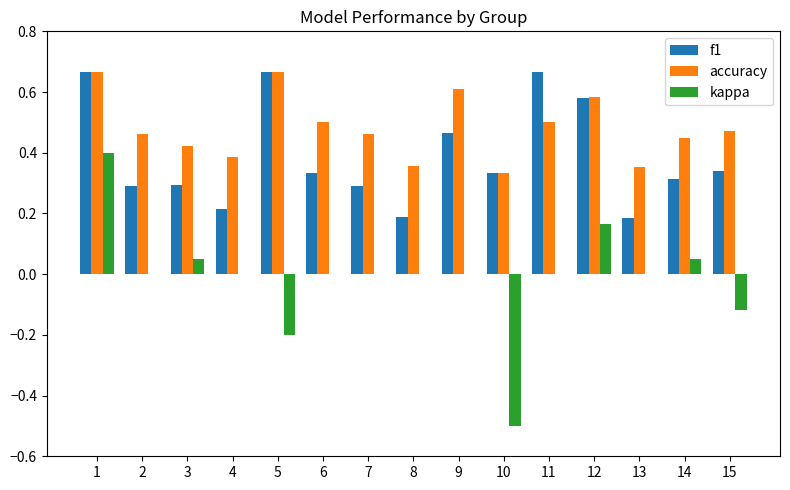

The value of f1 at 13 is 0.2. True or false?

True